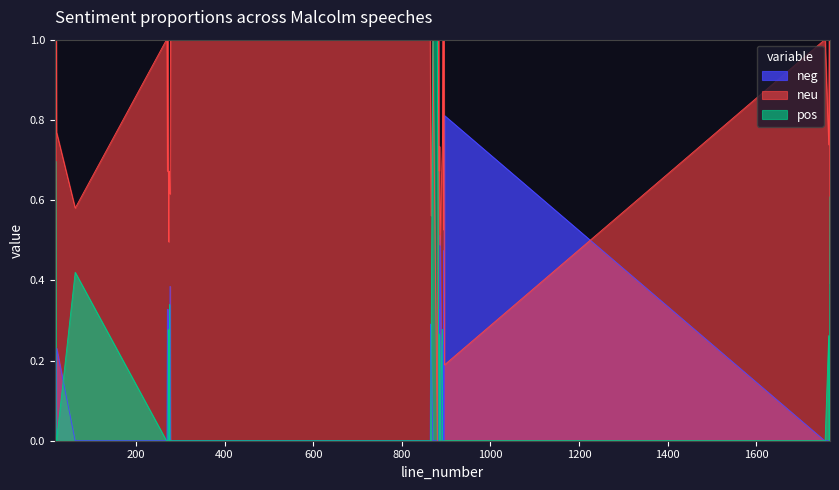

Which category has the highest value in the neu series?

17